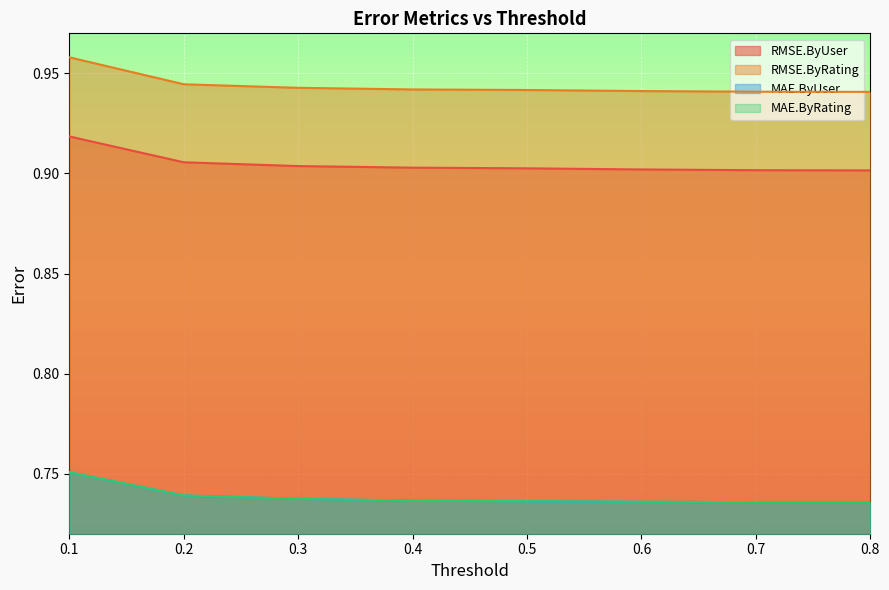

Reading left to right, transcribe all the data shown in this chart.

RMSE.ByUser: 0.9	0.9	0.9	0.9	0.9	0.9	0.9	0.9
RMSE.ByRating: 1.0	0.9	0.9	0.9	0.9	0.9	0.9	0.9
MAE.ByUser: 0.8	0.7	0.7	0.7	0.7	0.7	0.7	0.7
MAE.ByRating: 0.8	0.7	0.7	0.7	0.7	0.7	0.7	0.7